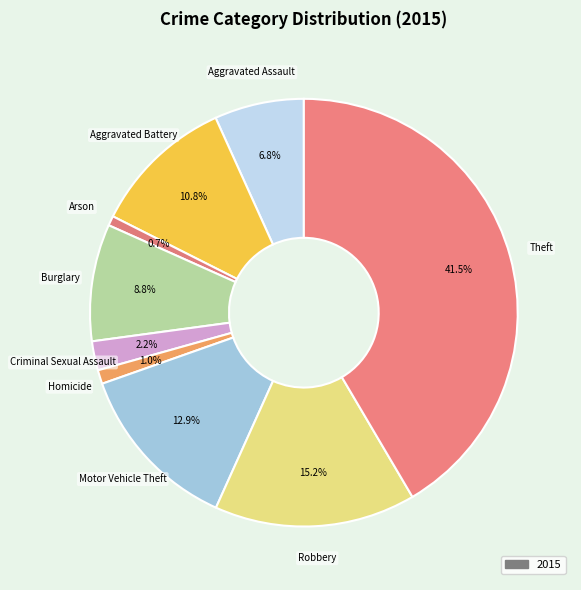

How many slices are in this pie chart?

9